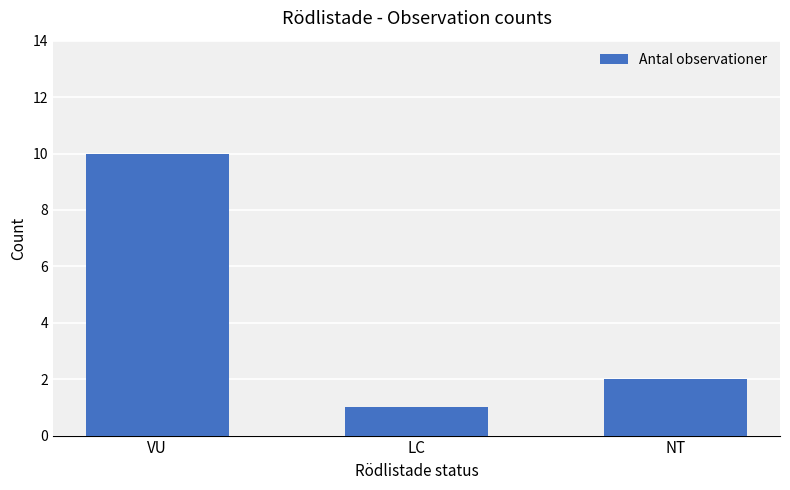

Which label corresponds to the smallest value in the chart?

LC